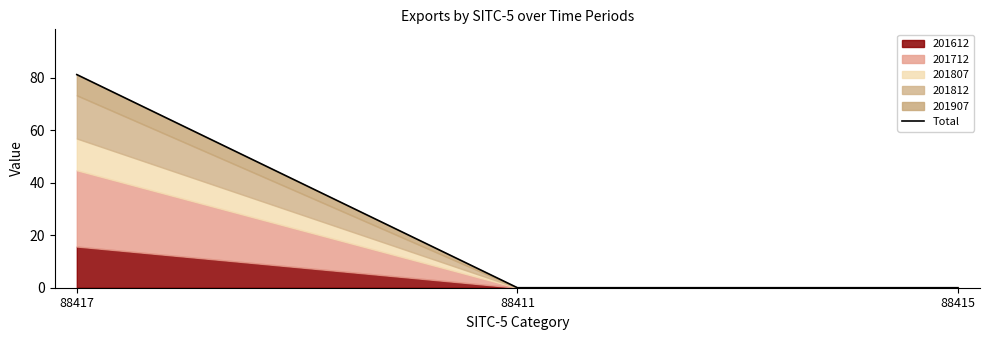

What is the label of the 3rd point from the left?

88415